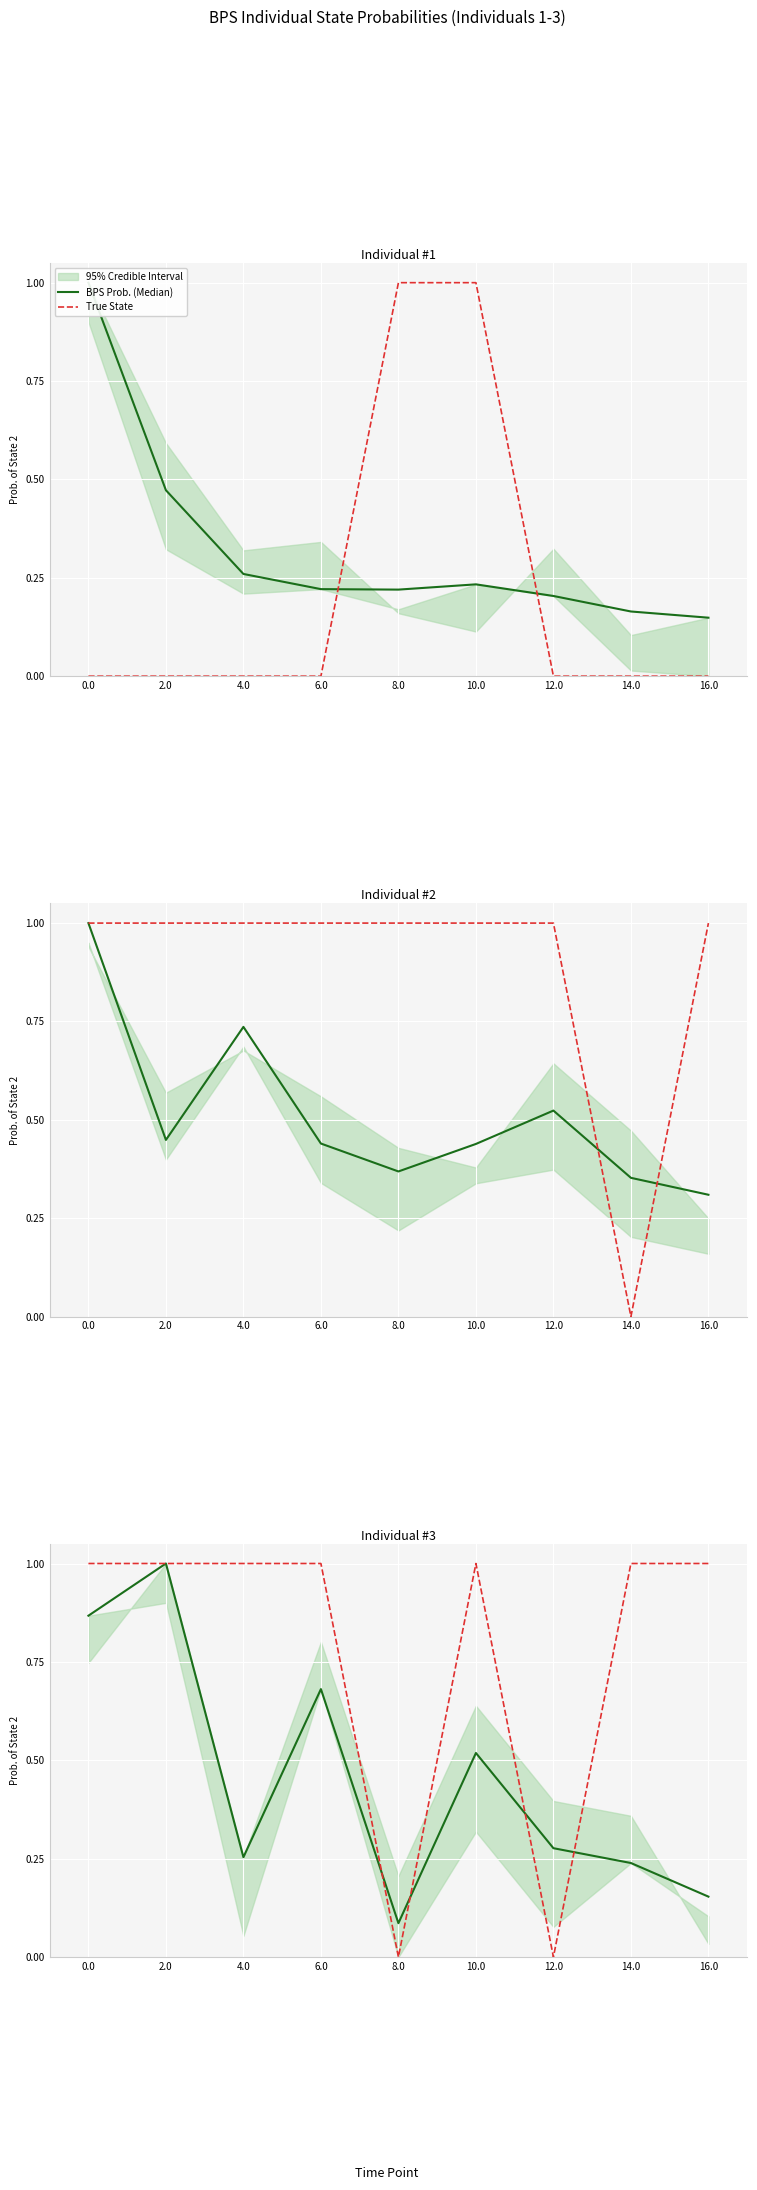

What is the difference between the second highest and second lowest values in the BPS Prob. (Median) series?

0.7